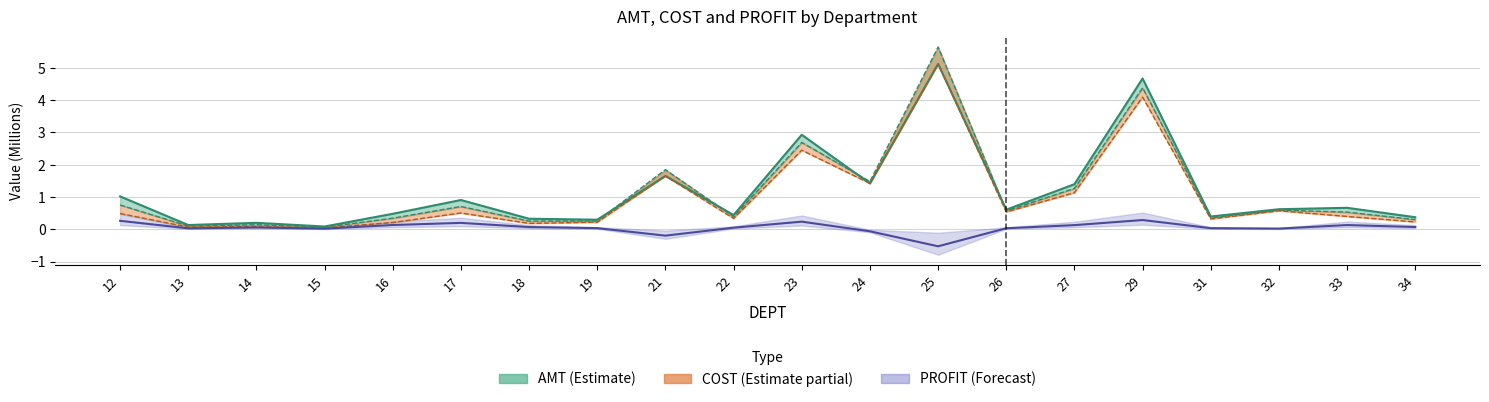

Which series changed the most between 13 and 14?

AMT